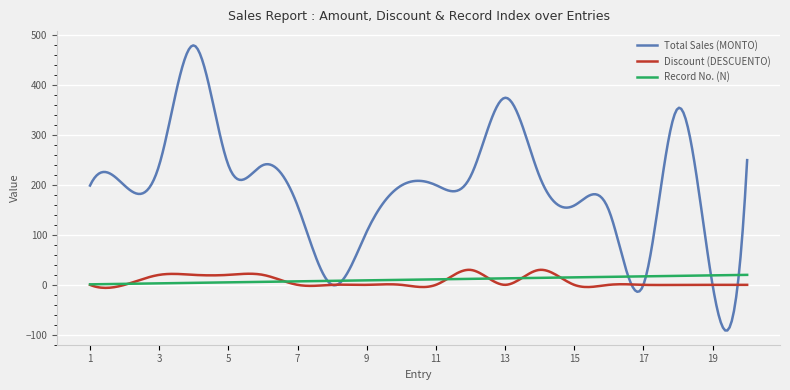

What is the minimum value shown in the chart?

-91.5